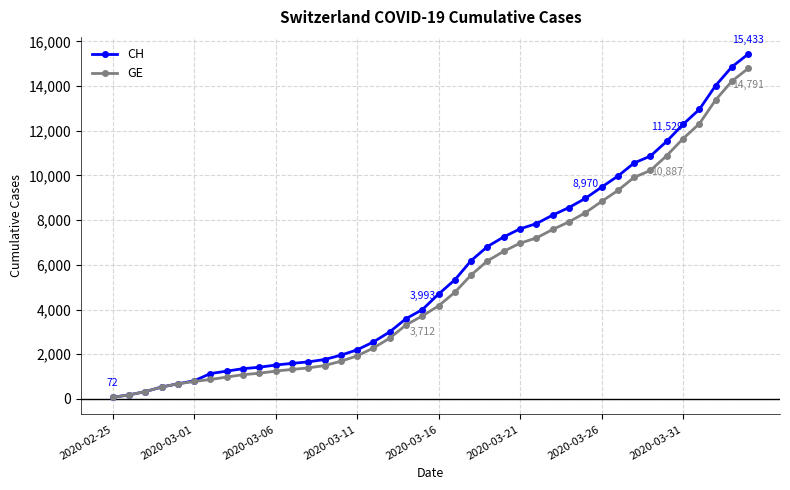

What is the maximum value shown in the chart?

15433